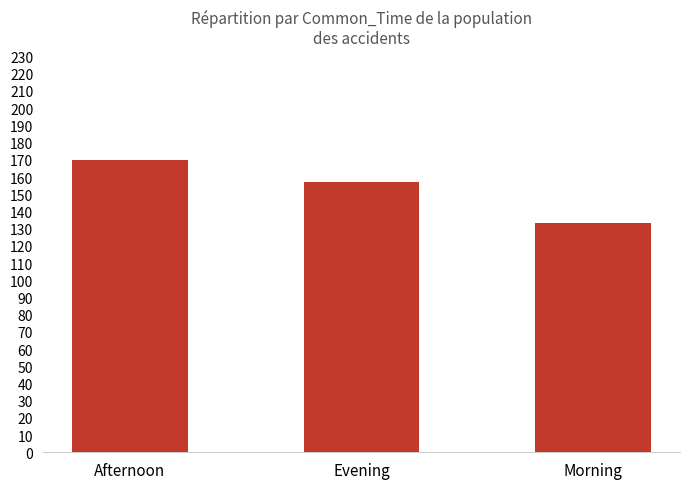

What is the value of the 1st bar from the left?

170